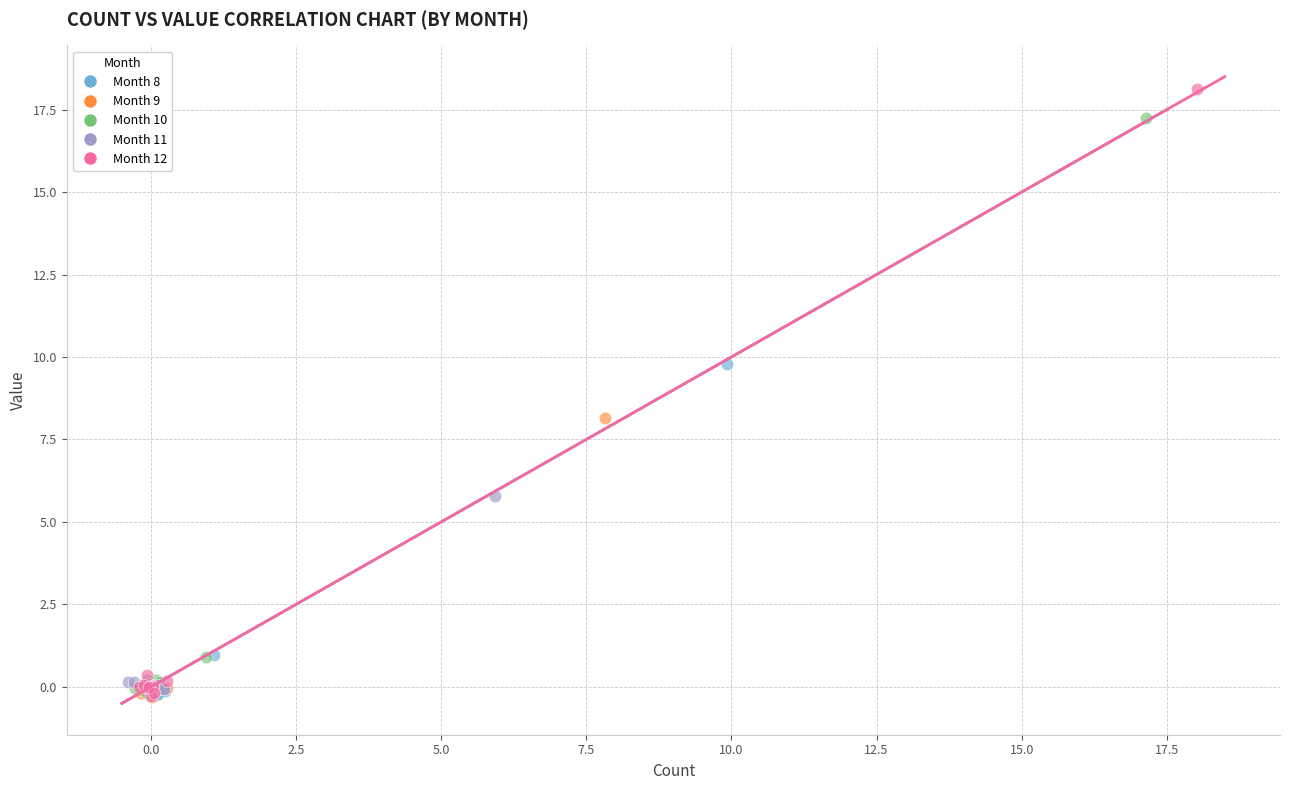

What are all the series names shown in the legend?

Month 8, Month 9, Month 10, Month 11, Month 12